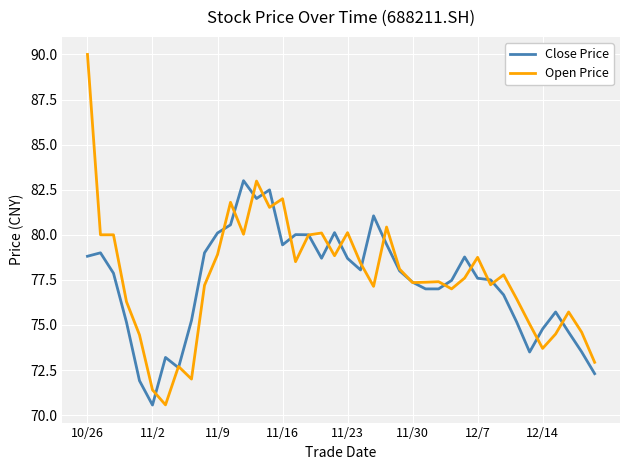

List the series in order of their peak value, lowest first.

Close Price, Open Price